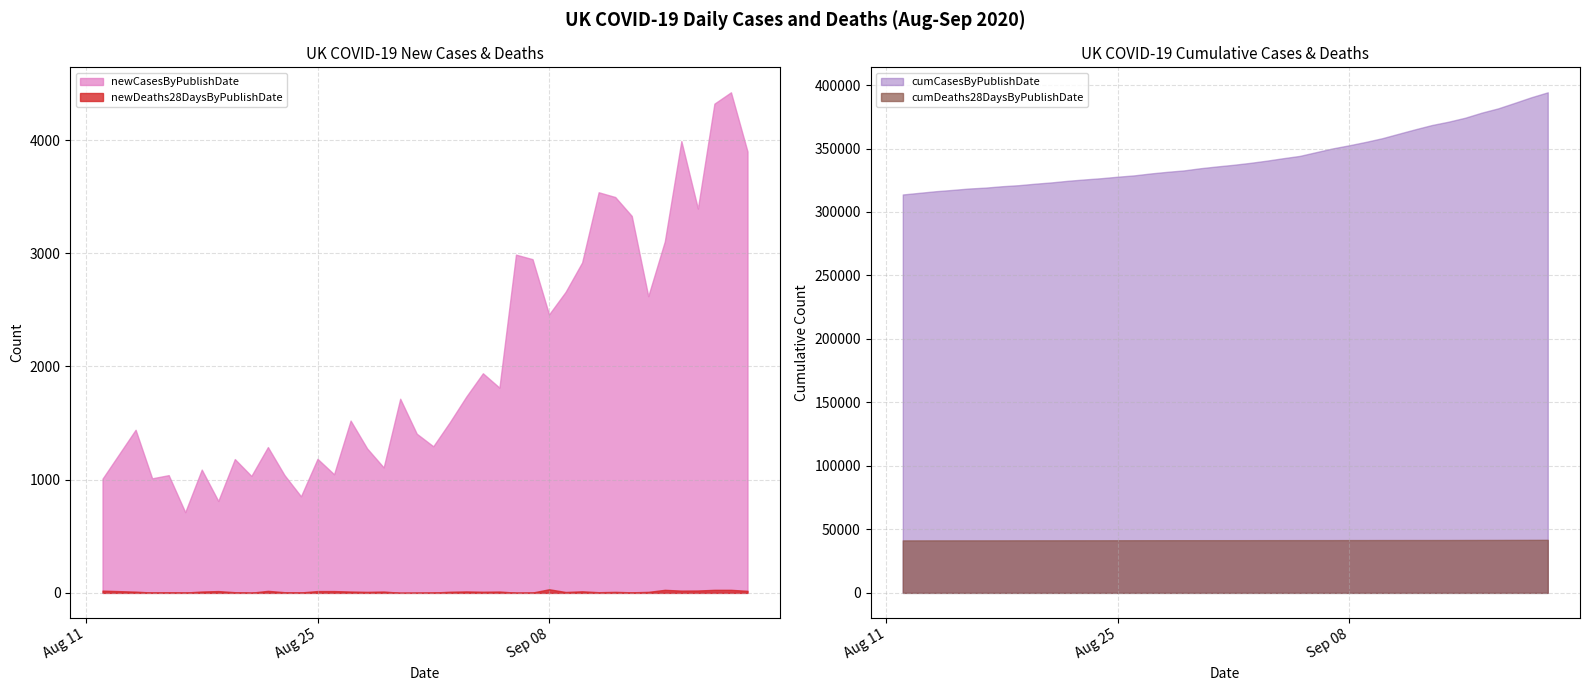

What is the sum of all cumCasesByPublishDate_scaled values?

13407838